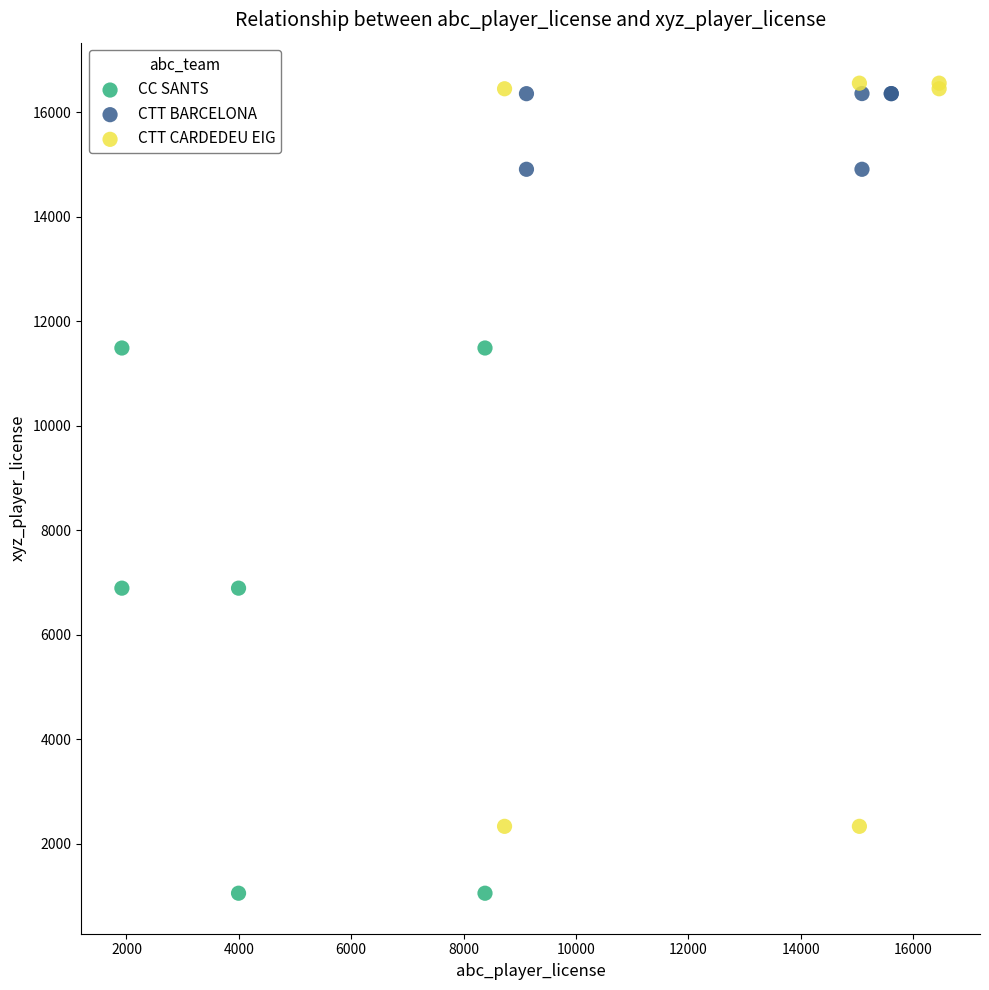

Which series reaches the minimum Y coordinate?

CC SANTS